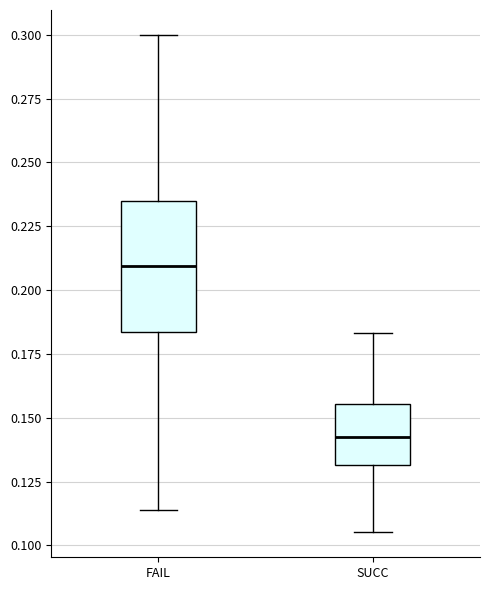

Which box has the lowest median line?

SUCC